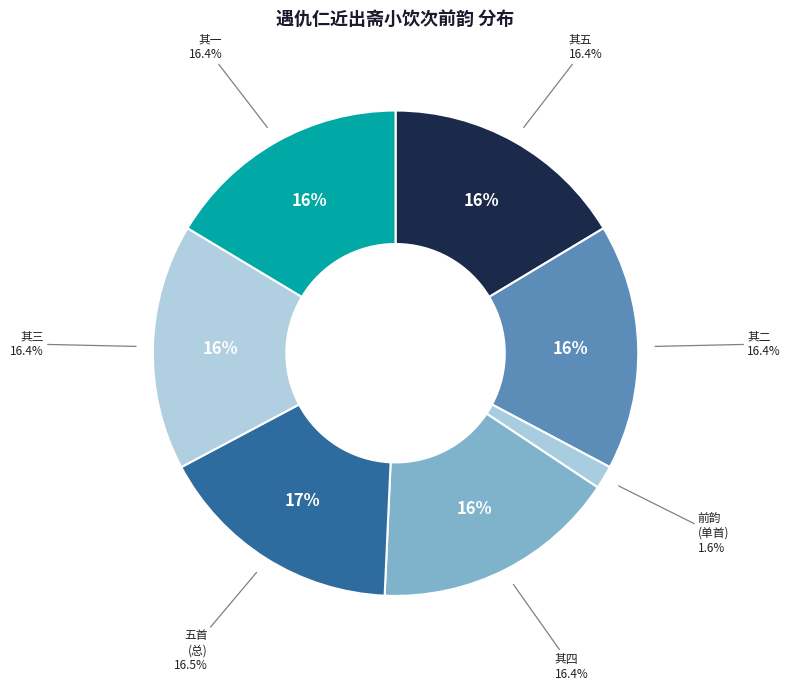

To the nearest percent, what is the difference between the largest and smallest slice percentages?

15%